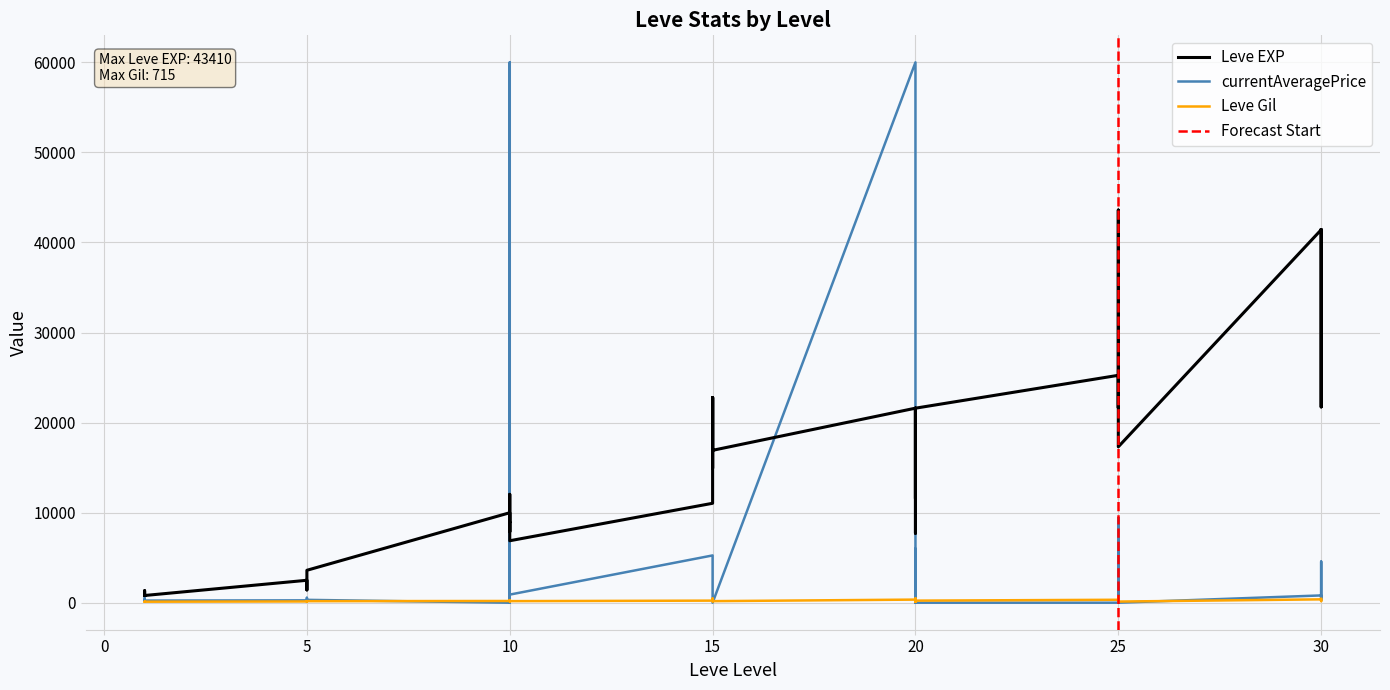

Which category has the lowest value in the Leve Gil series?

20